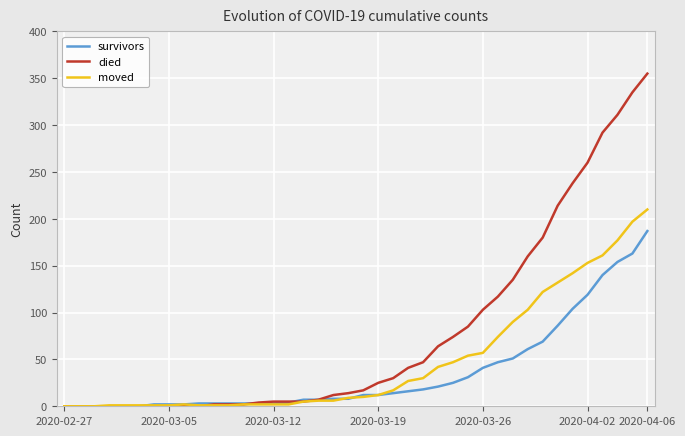

What is the maximum value shown in the chart?

355